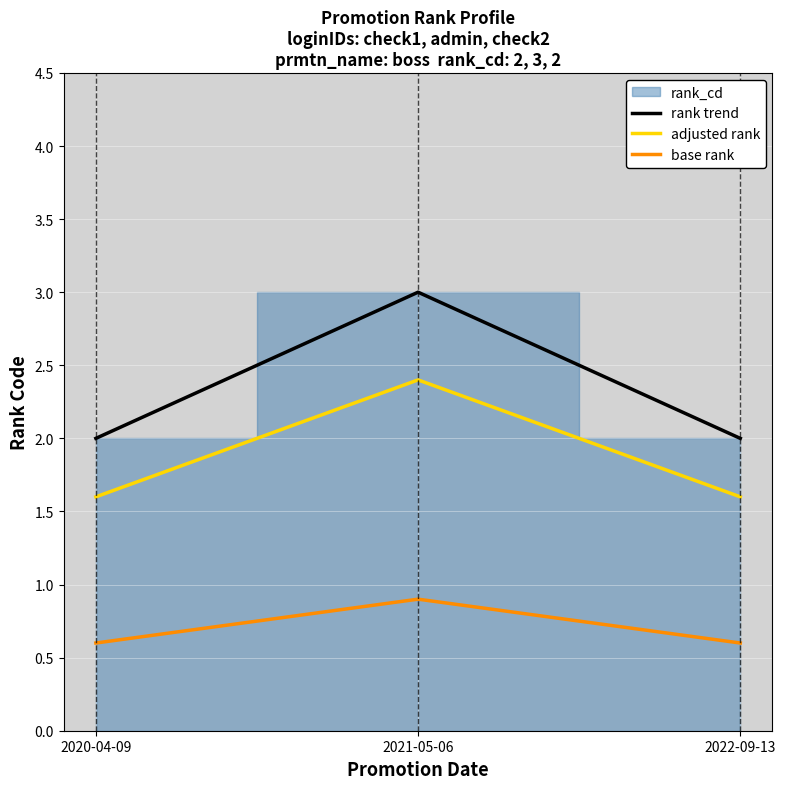

True or false: base rank has a value of 0.8 at 2020-04-09.

False